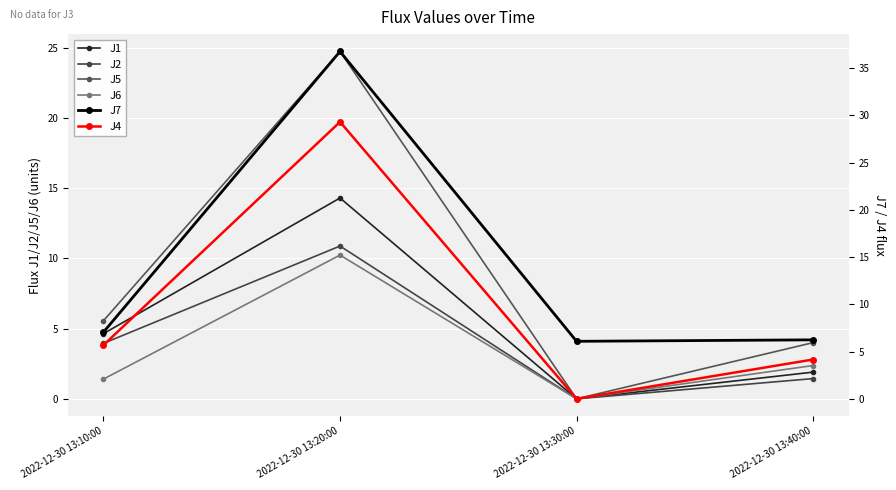

How many interior local peaks does the J5 series have?

1